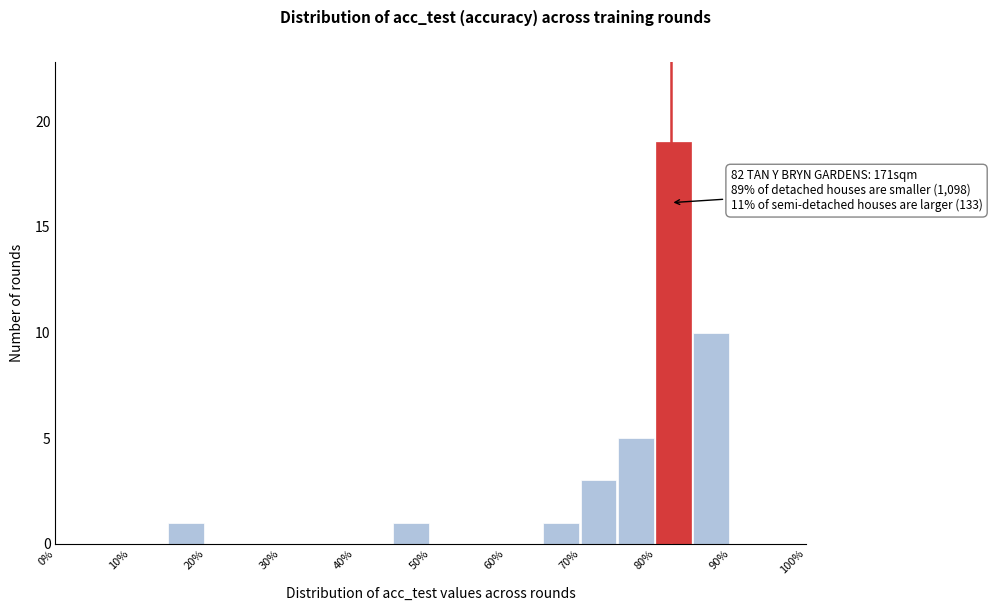

Over which range of the x-axis is the bar tallest?

80 to 85